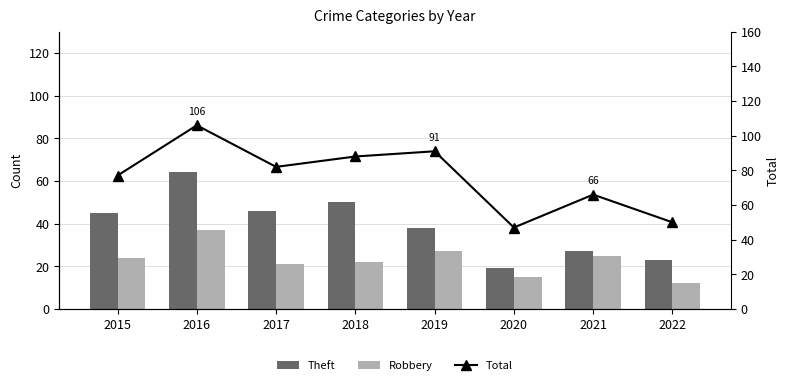

True or false: Theft has a value of 46 at 2017.

True